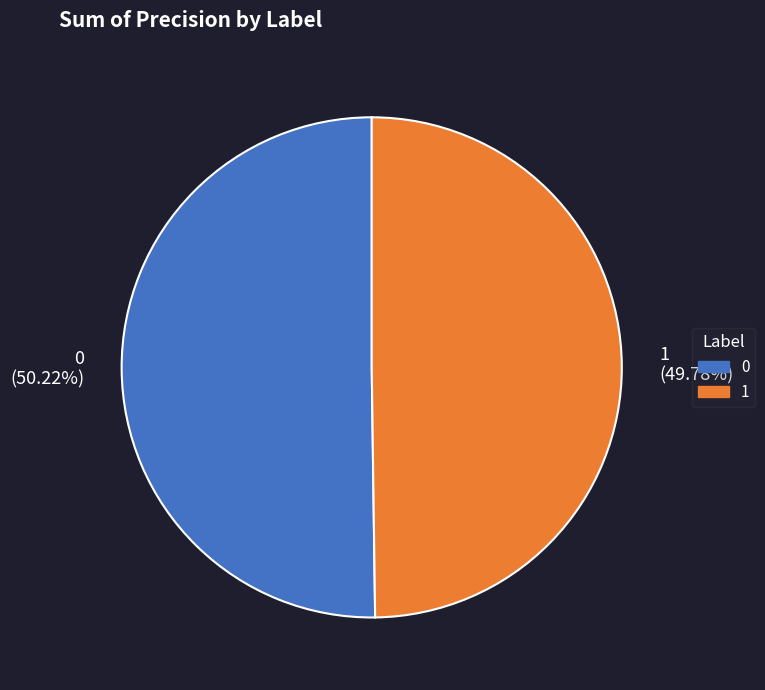

Is it true that 0 is 55% of the pie?

False